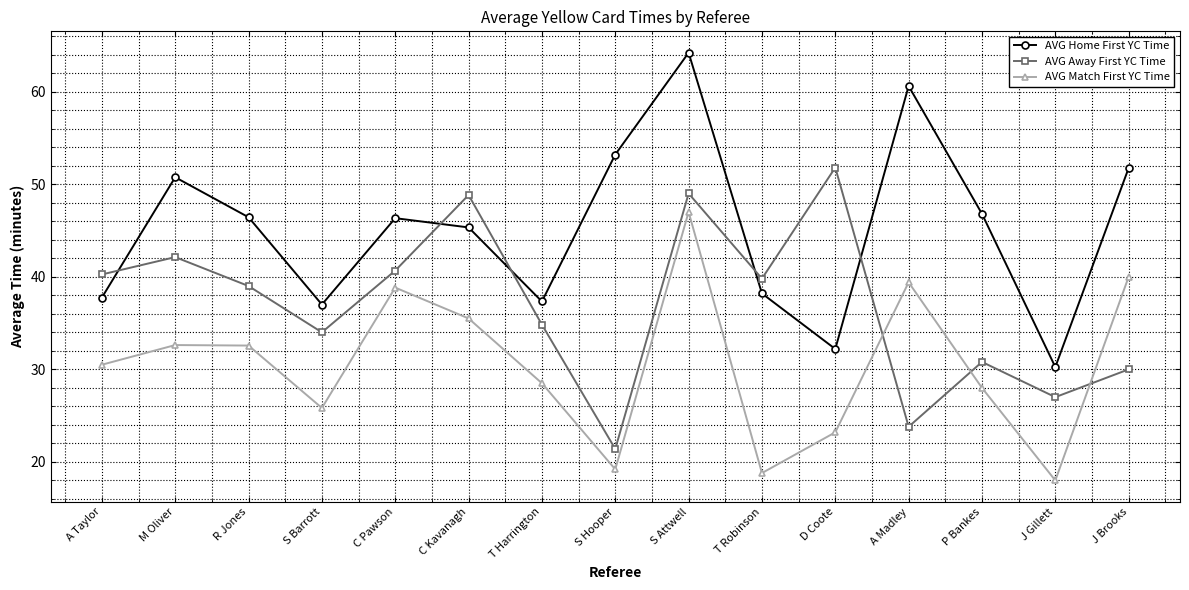

Is the value of AVG Match First YC Time at T Robinson greater than the value of AVG Away First YC Time at T Harrington?

No